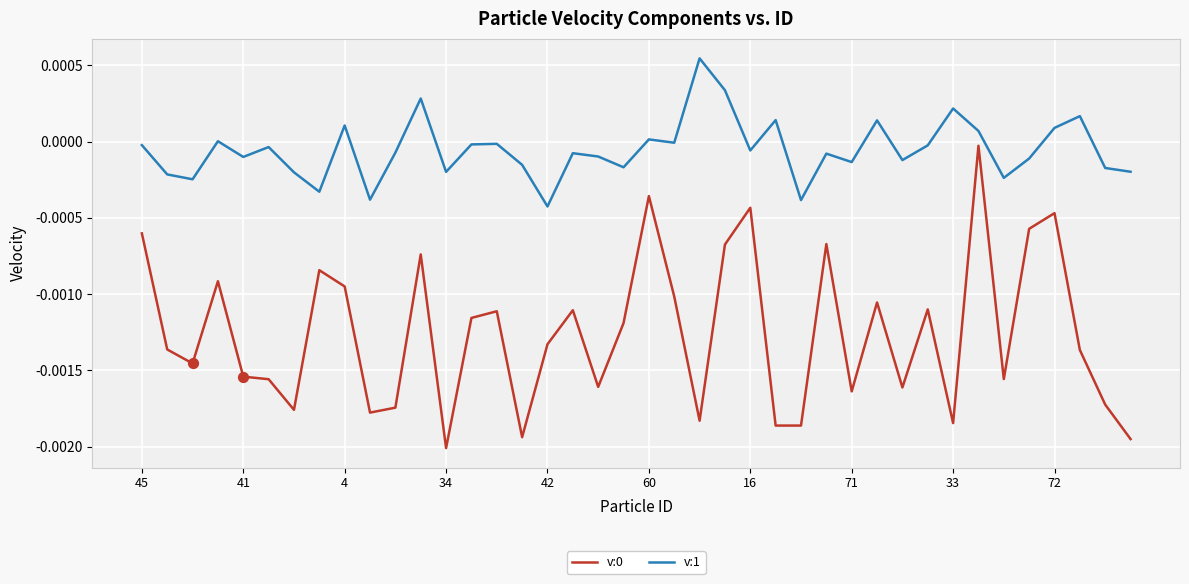

Which series has the largest total across all categories?

v:1